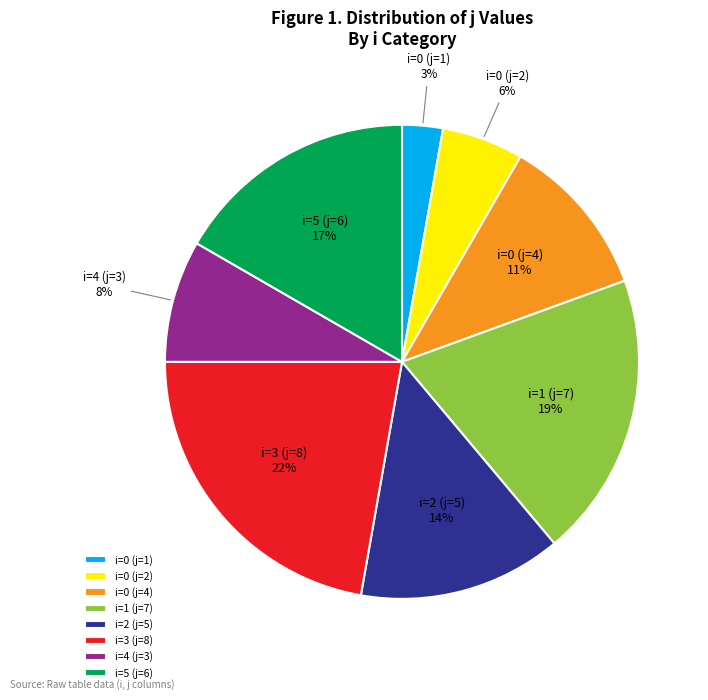

Do i=2 (j=5) and i=4 (j=3) together represent more than half of the pie?

No